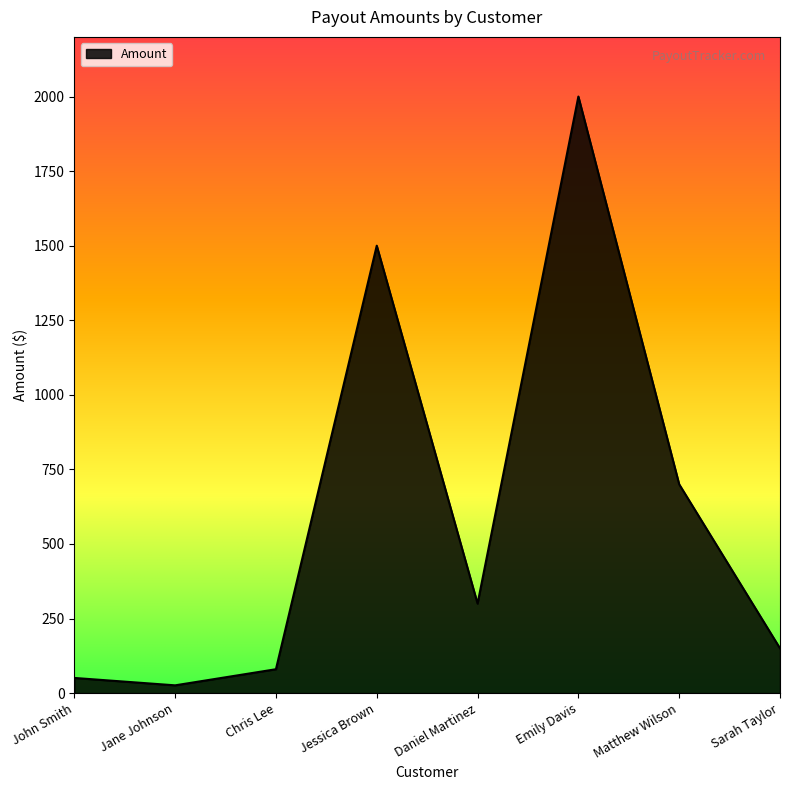

Is it true that the value at Daniel Martinez is 300.0?

True